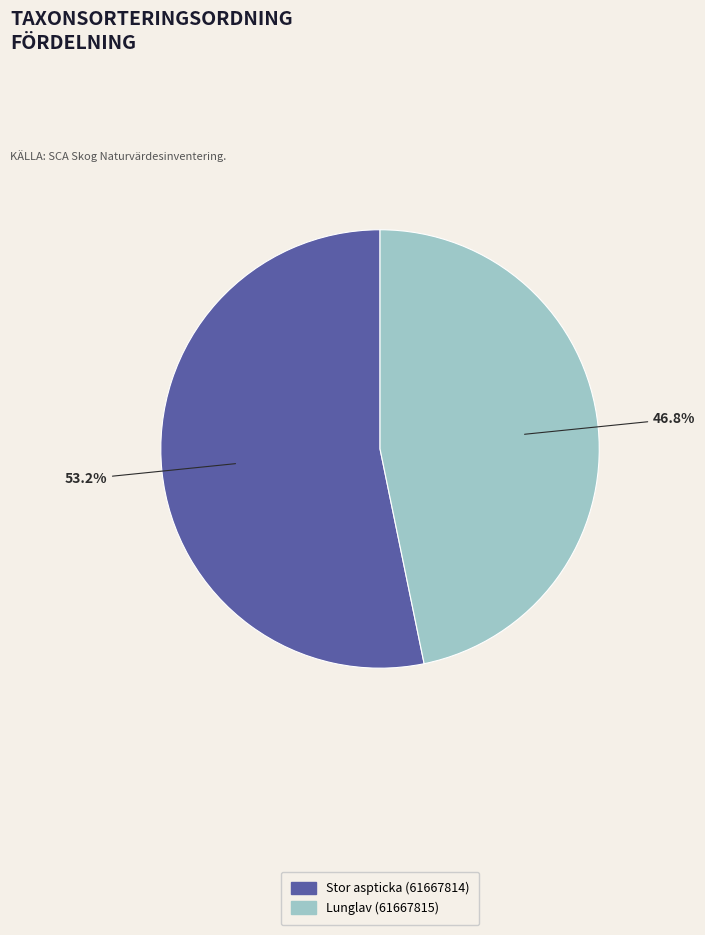

How many slices are in this pie chart?

2